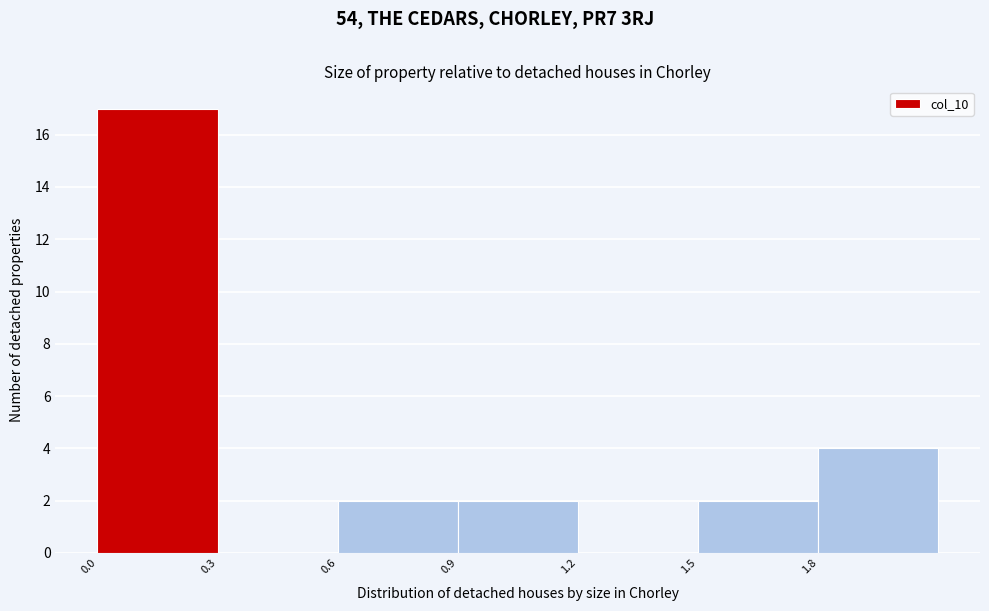

Reading left to right, transcribe this chart: for each bar, give the range it covers on the x-axis and its height. The values are not printed on the chart, so give them approximately, as read against the axis.

0.0 to 0.3: 17
0.3 to 0.6: 0
0.6 to 0.9: 2
0.9 to 1.2: 2
1.2 to 1.5: 0
1.5 to 1.8: 2
1.8 to 2.1: 4